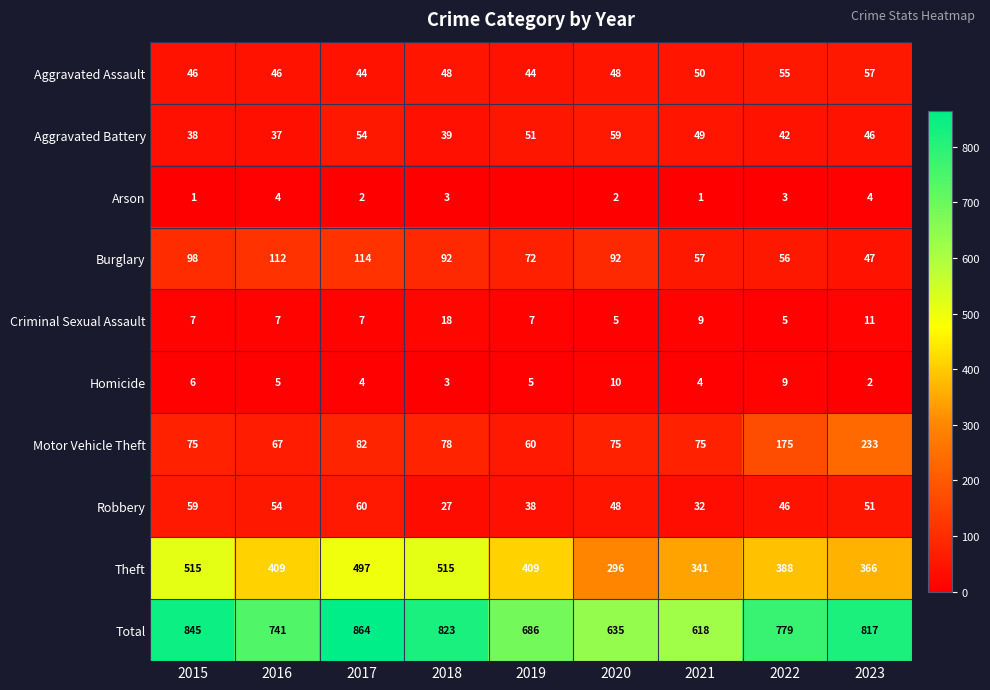

At which label is Burglary closest to 80?

2019